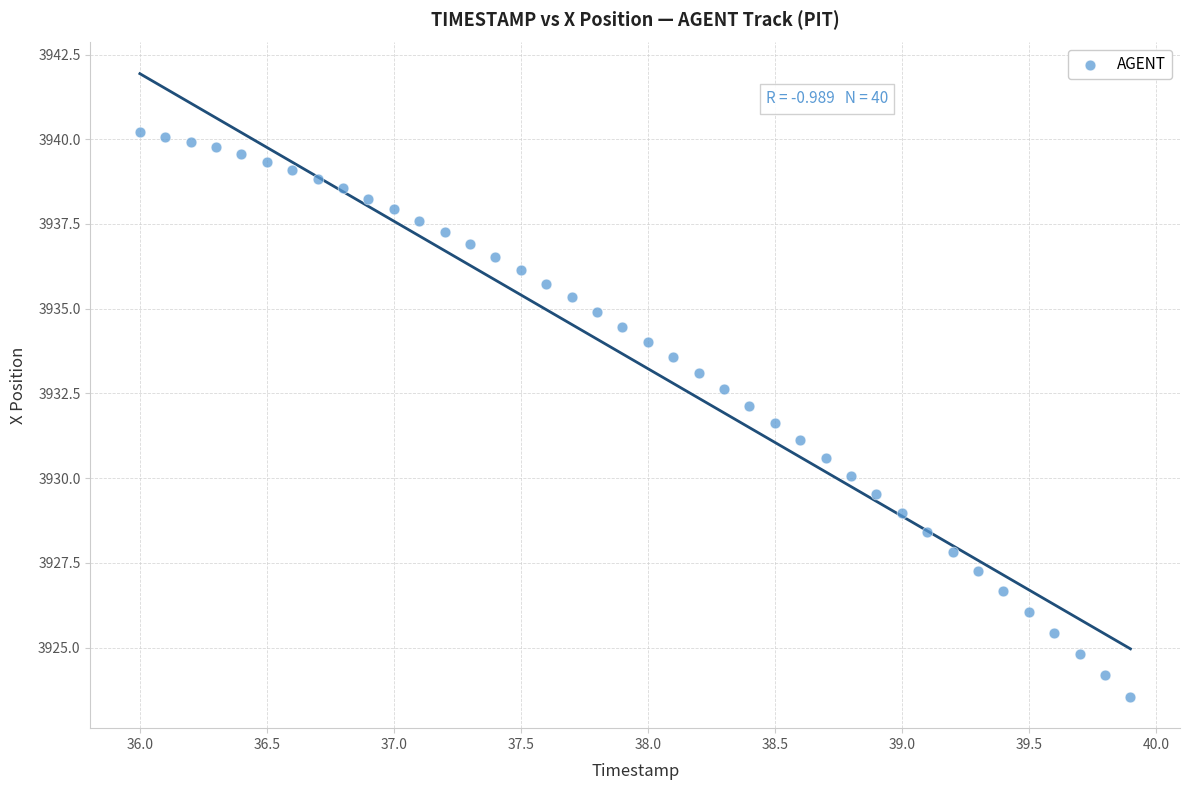

What is the range of X values (max minus min)?

3.9